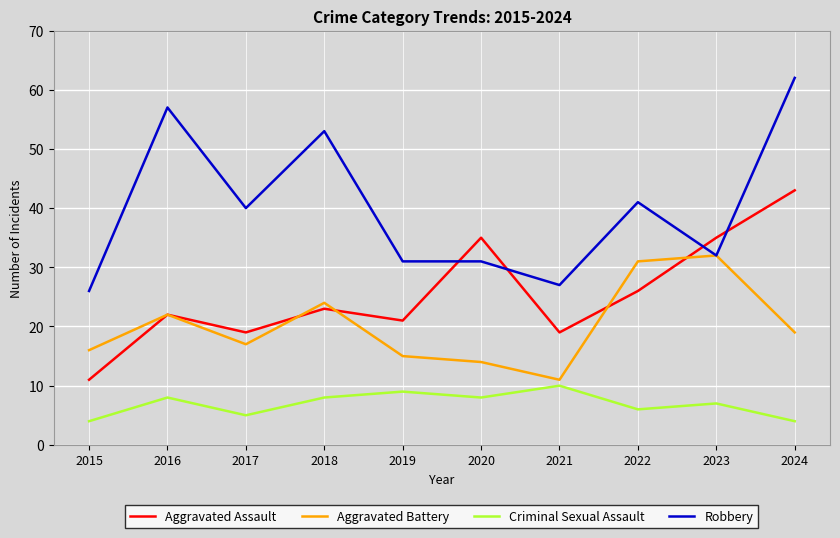

What is the highest value of the Aggravated Assault series?

43